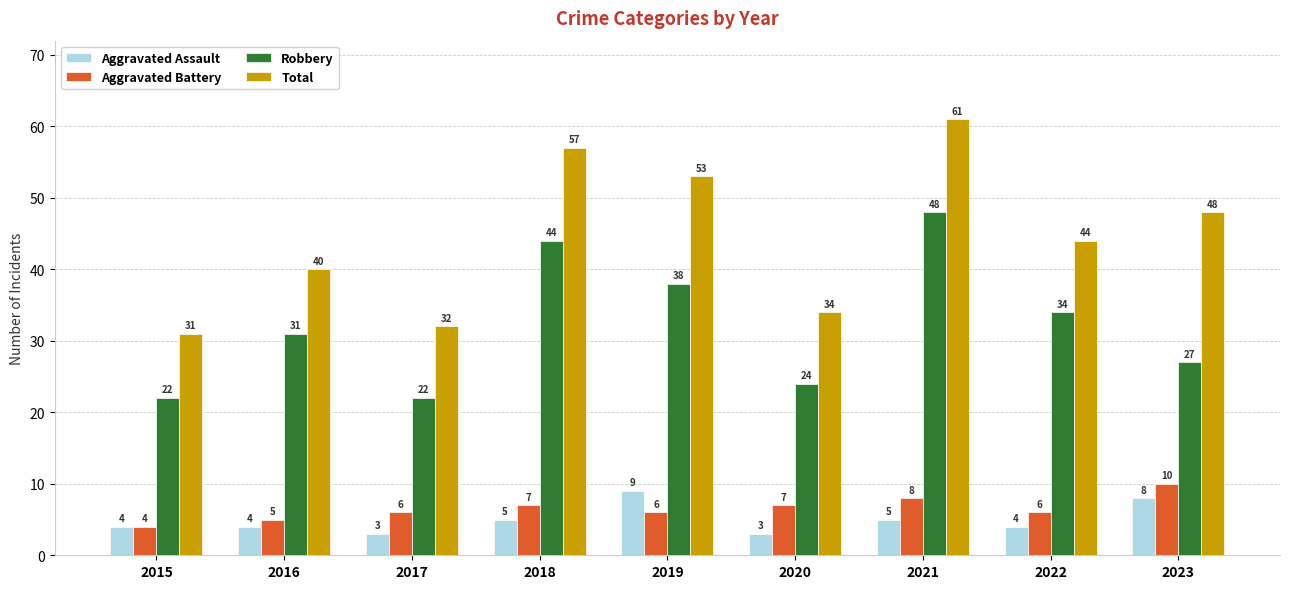

The Aggravated Assault series shows 8 at 2021. True or false?

False